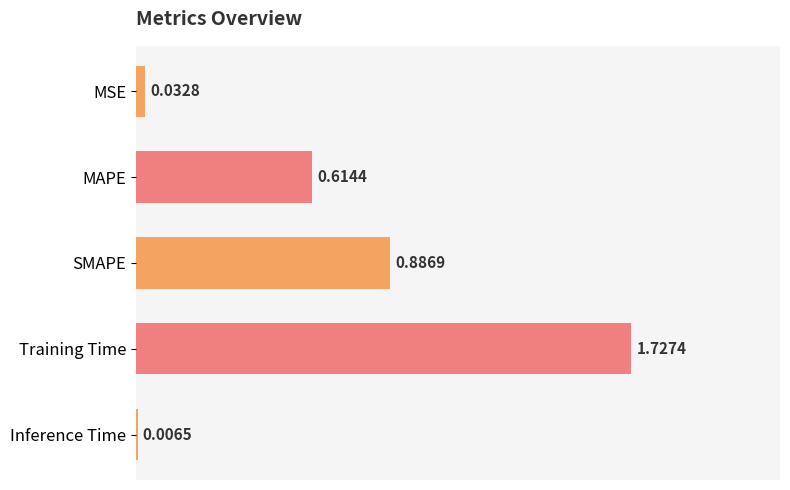

What is the change in value from MAPE to Inference Time?

-0.6